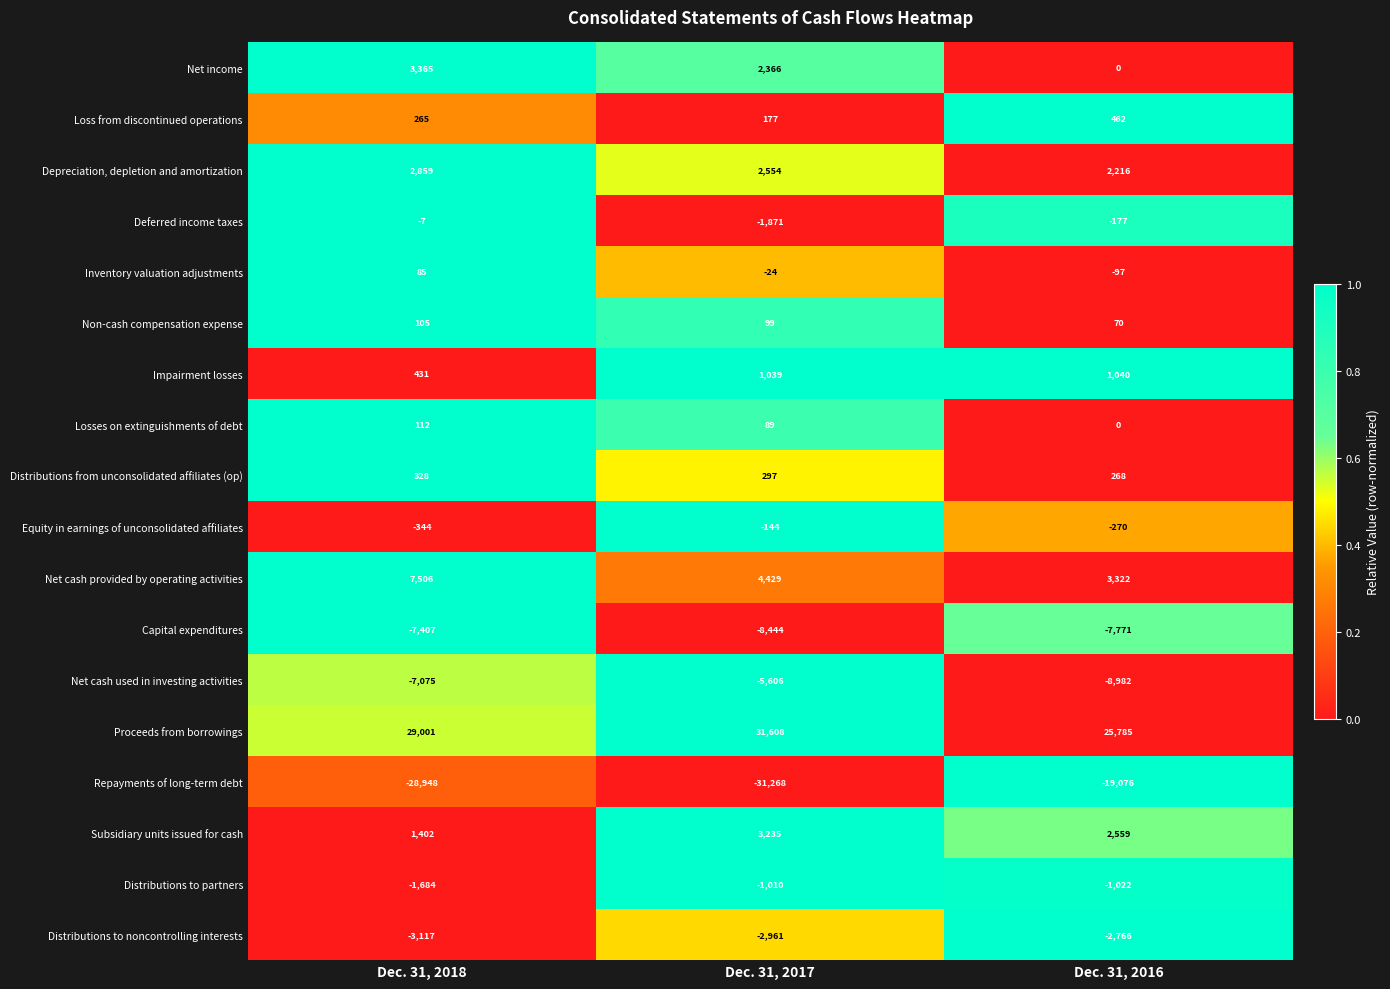

What is the sum of all Subsidiary units issued for cash values?

7196